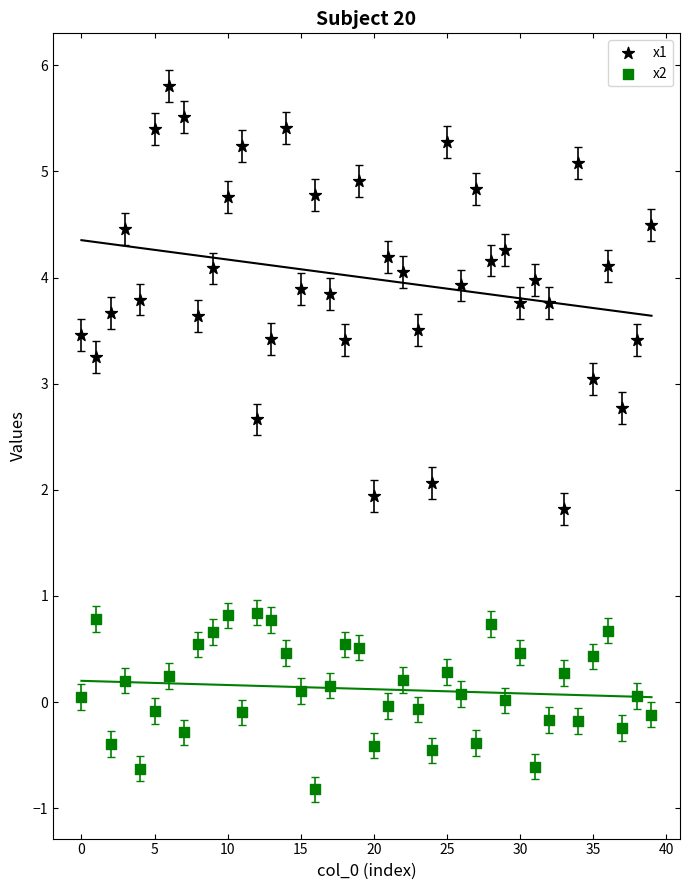

Which series reaches the minimum Y coordinate?

x2